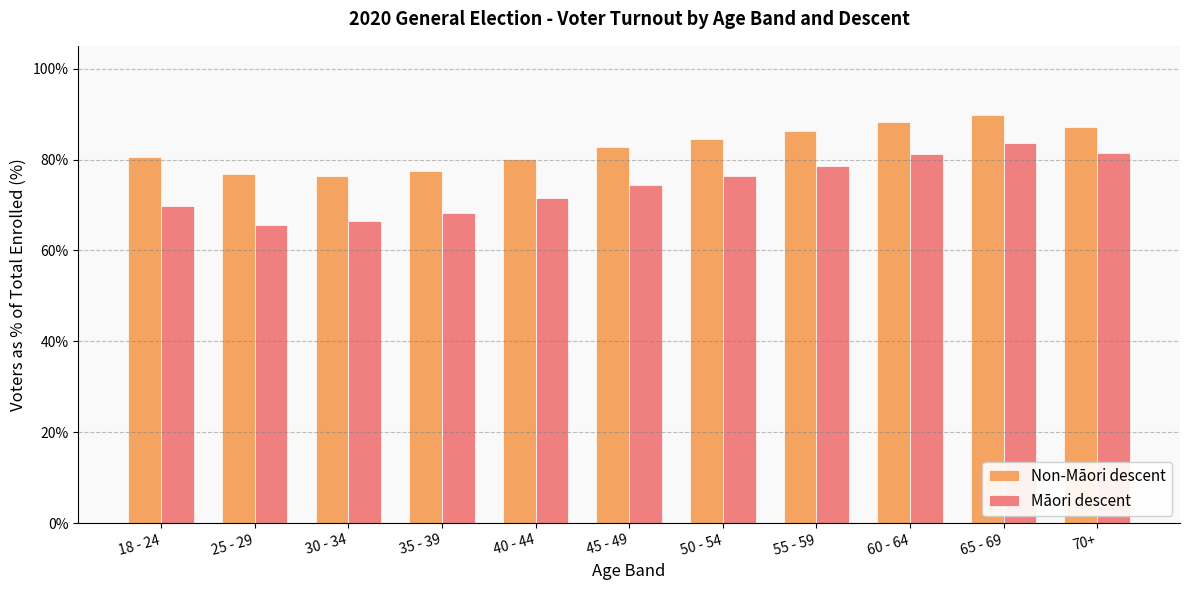

Count the number of categories in the chart.

11